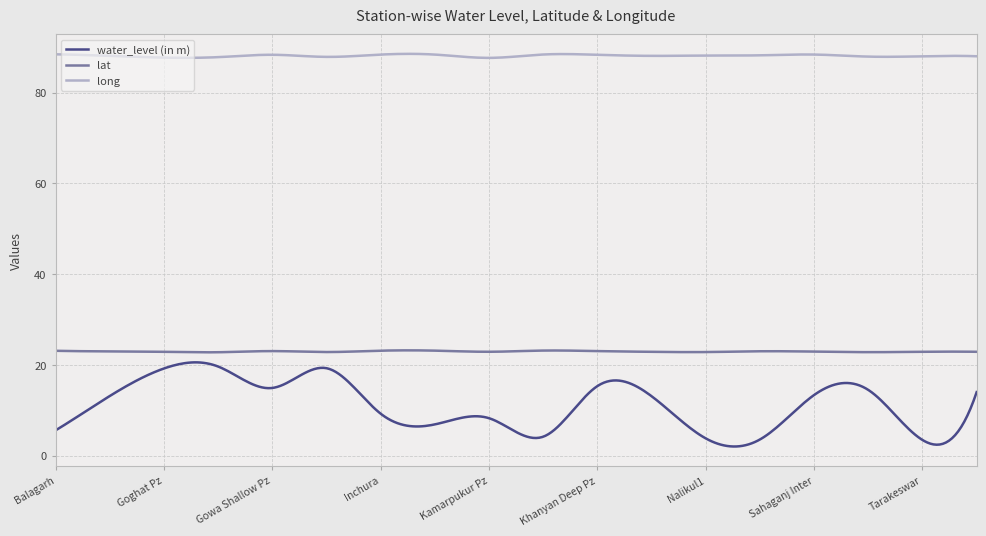

What is the minimum value for long?

87.7